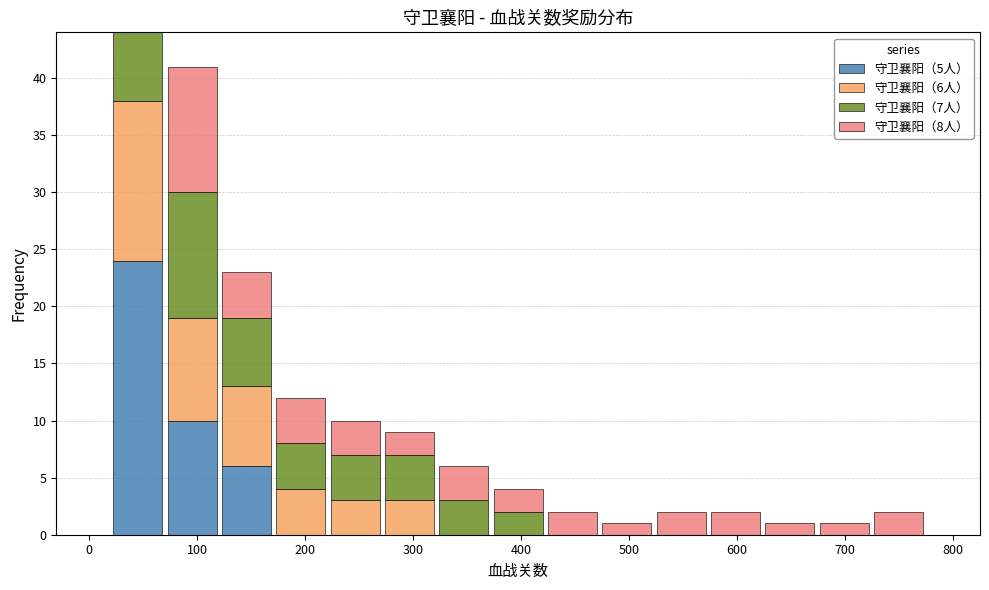

Which range on the x-axis has the tallest stacked bar (by total height)?

20 to 70